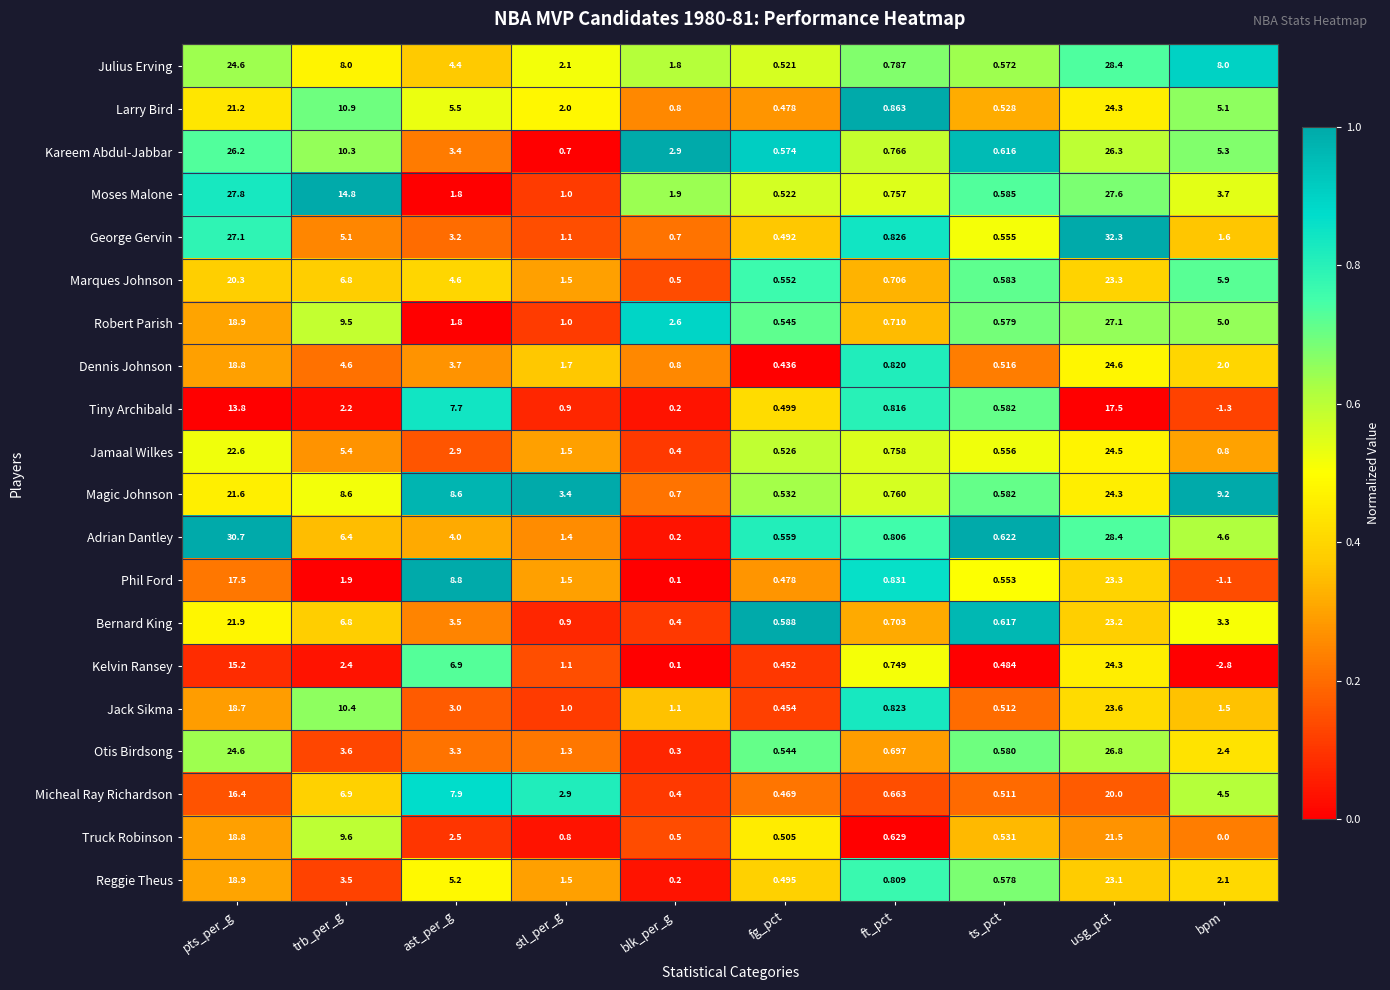

At which category is the sum across all series the highest?

usg_pct